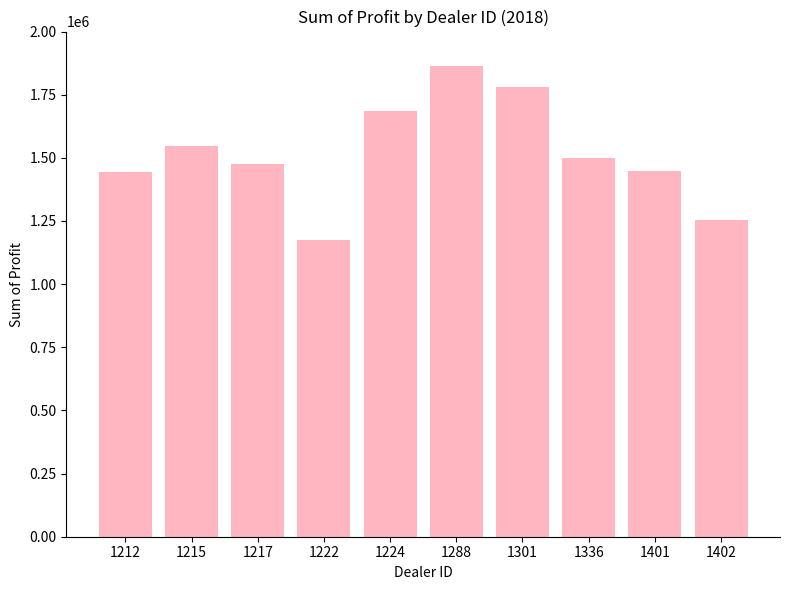

What is the difference between the maximum and minimum values?

689639.0